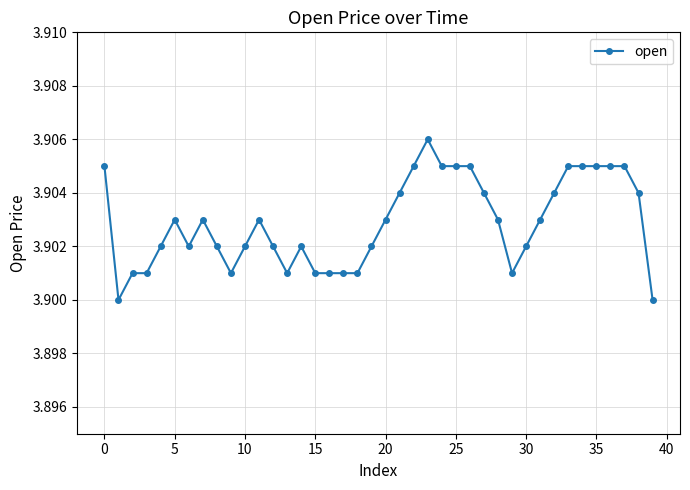

How many values are between 3 and 4?

40